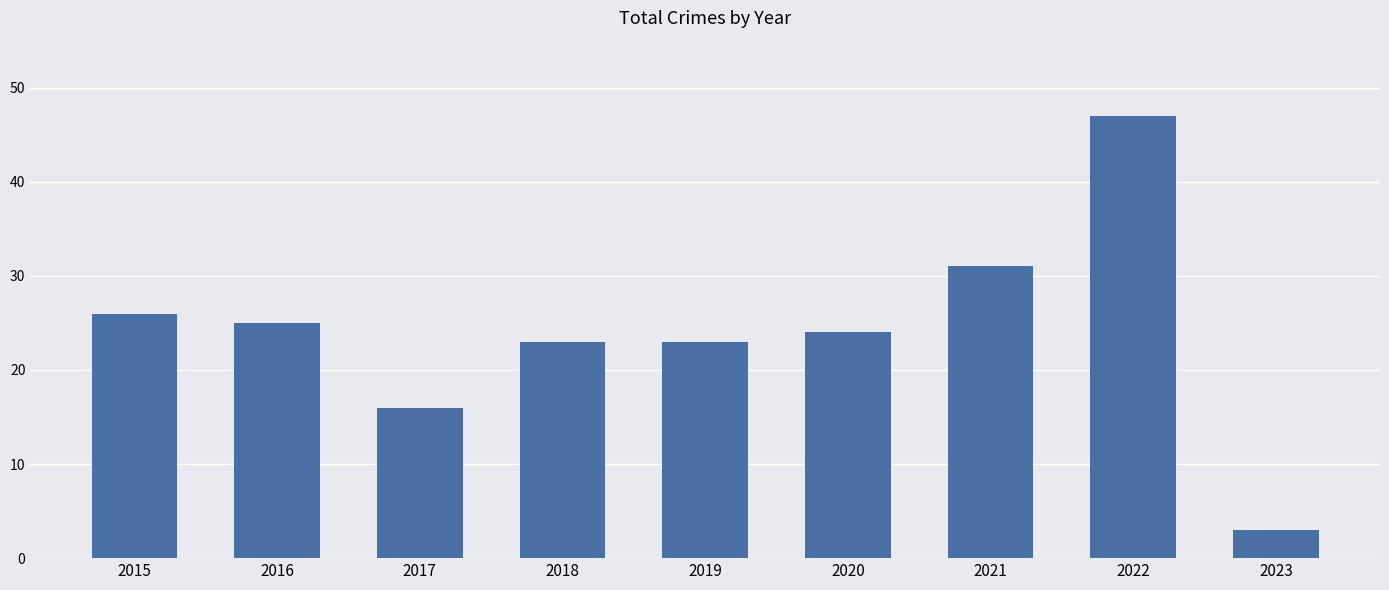

How many distinct data groups are displayed?

1